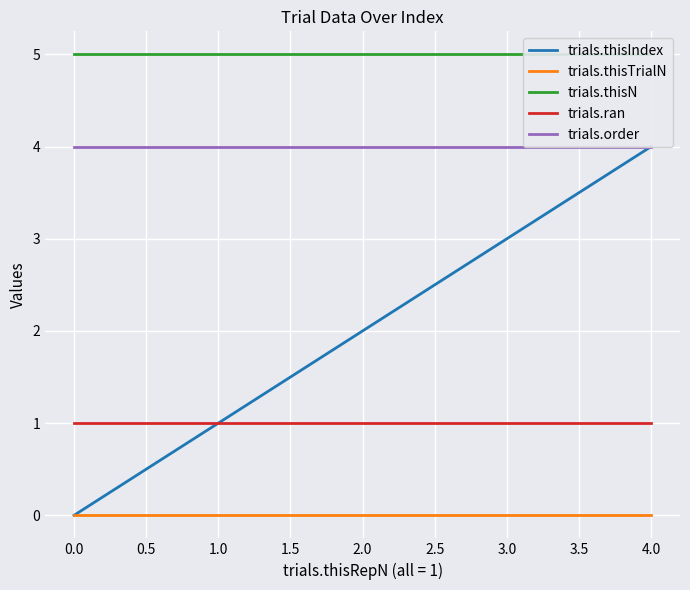

True or false: trials.thisTrialN and trials.ran cross at least once.

False